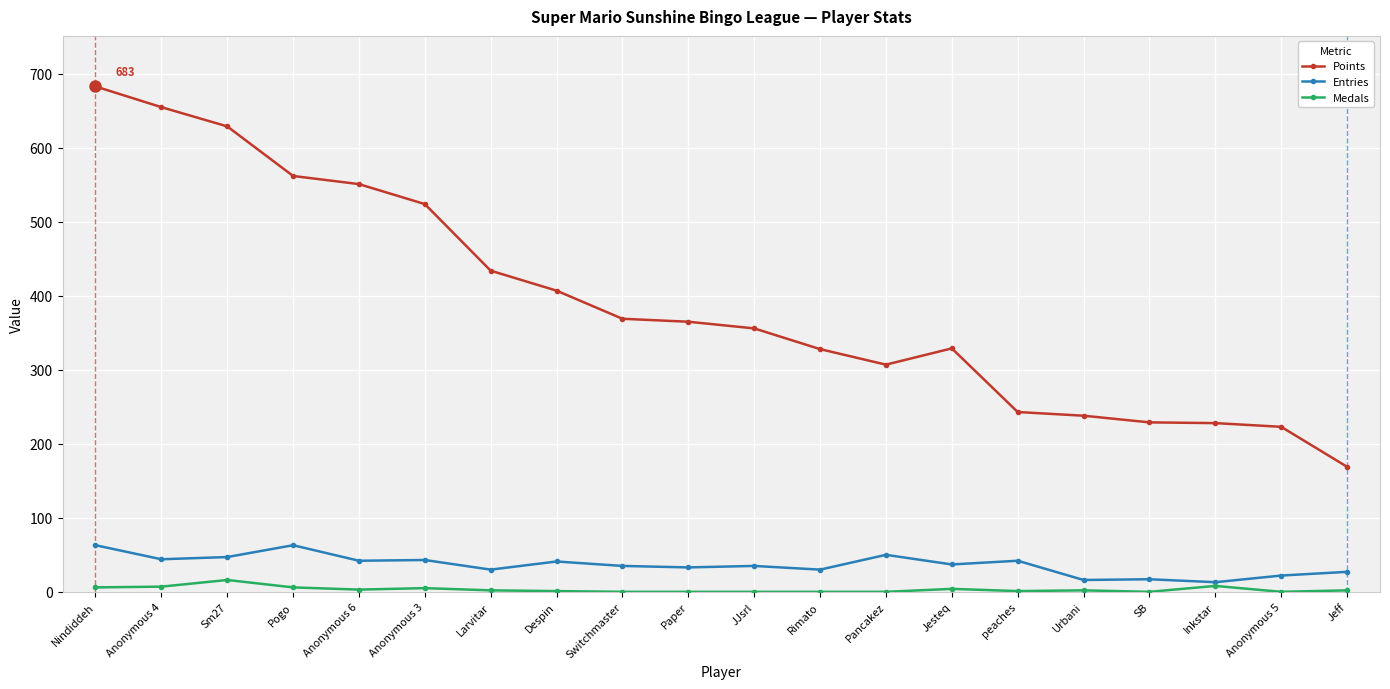

What is the difference between the maximum and minimum values in the Medals series?

16